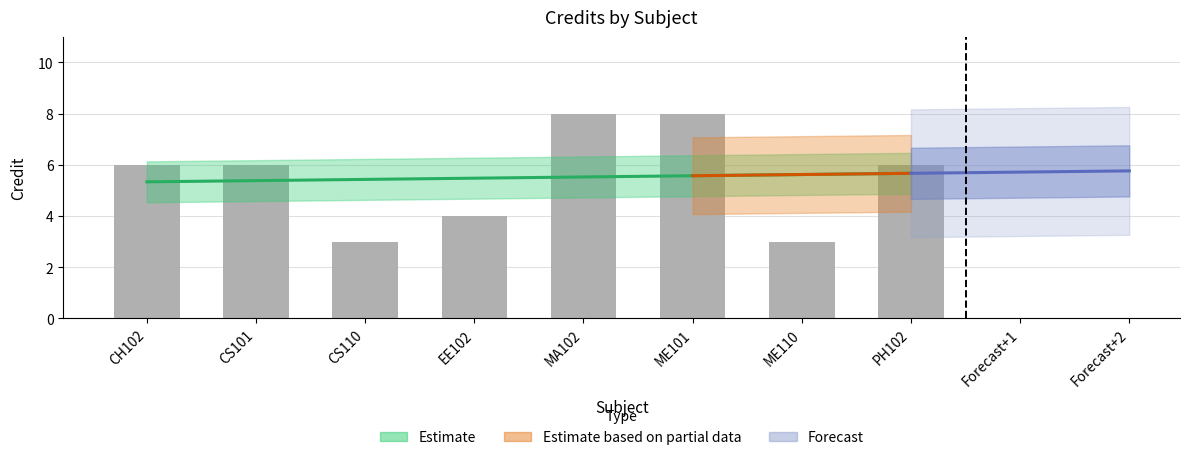

At which category does the chart reach its minimum across all series?

CS110